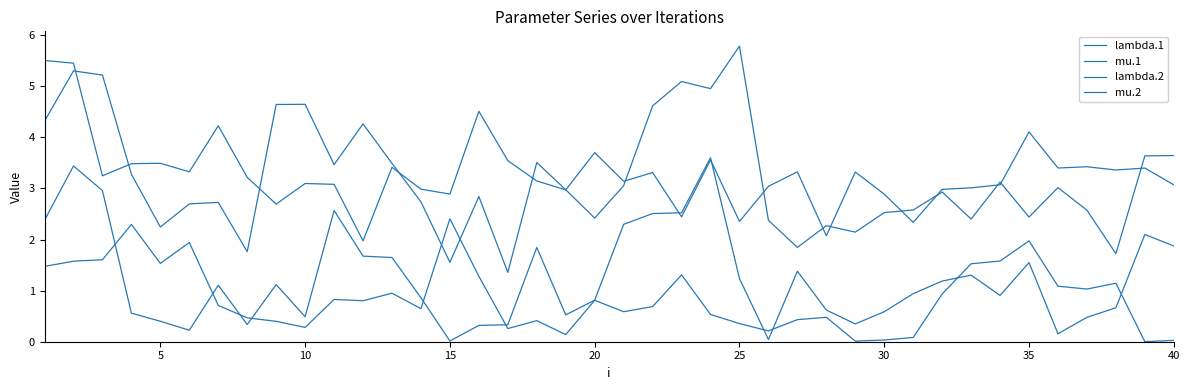

At which category does mu.1 reach its first local valley?

5